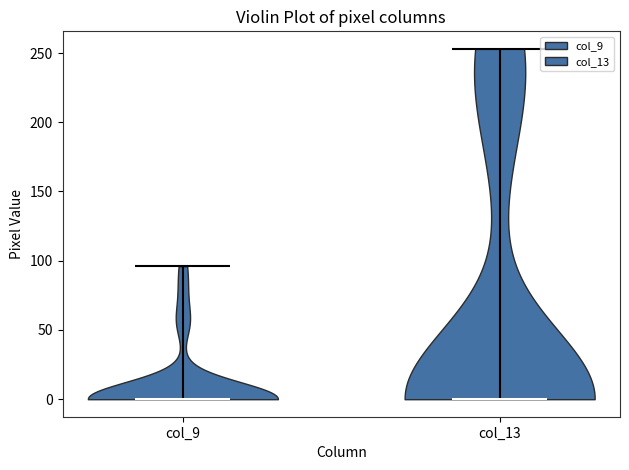

Reading left to right, read every violin against the y-axis: where its median line is, and the lowest and highest points it reaches. The values are not printed on the chart, so give them approximately, as read against the axis.

col_9: median line 0, lowest point 0, highest point 95
col_13: median line 0, lowest point 0, highest point 255